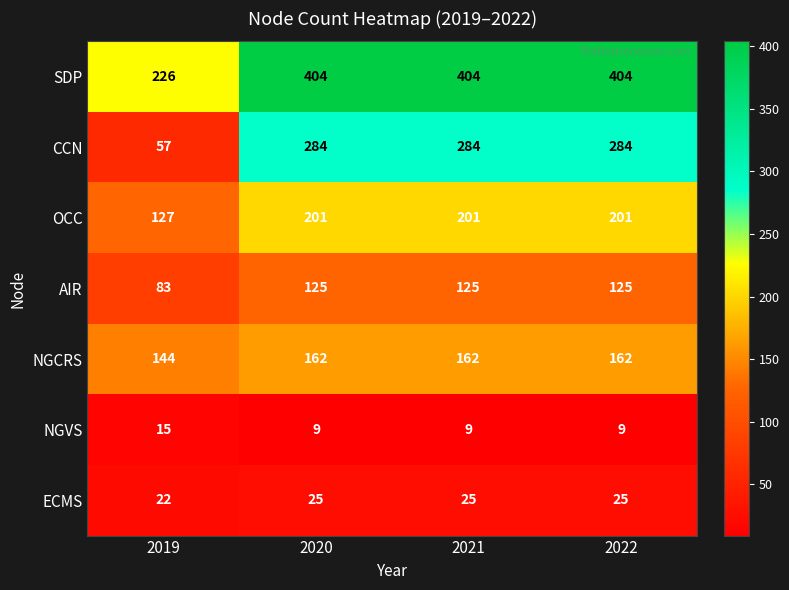

What is the minimum value shown in the chart?

9